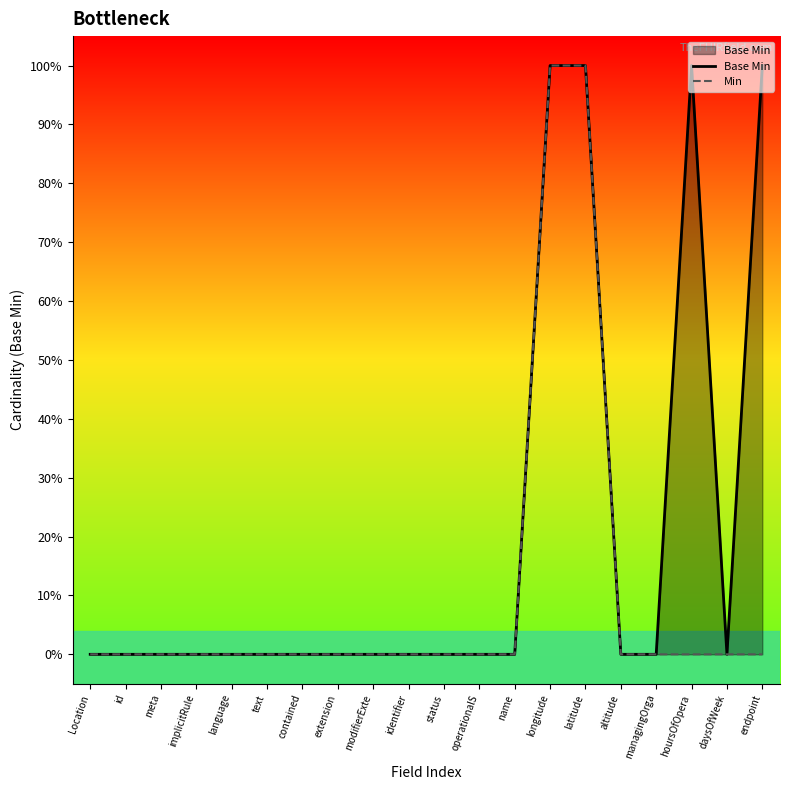

Reading left to right, transcribe all the data shown in this chart.

Base Min: Location=0	id=0	meta=0	implicitRule=0	language=0	text=0	contained=0	extension=0	modifierExte=0	identifier=0	status=0	operationalS=0	name=0	longitude=1	latitude=1	altitude=0	managingOrga=0	hoursOfOpera=1	daysOfWeek=0	endpoint=1
Min: Location=0	id=0	meta=0	implicitRule=0	language=0	text=0	contained=0	extension=0	modifierExte=0	identifier=0	status=0	operationalS=0	name=0	longitude=1	latitude=1	altitude=0	managingOrga=0	hoursOfOpera=0	daysOfWeek=0	endpoint=0